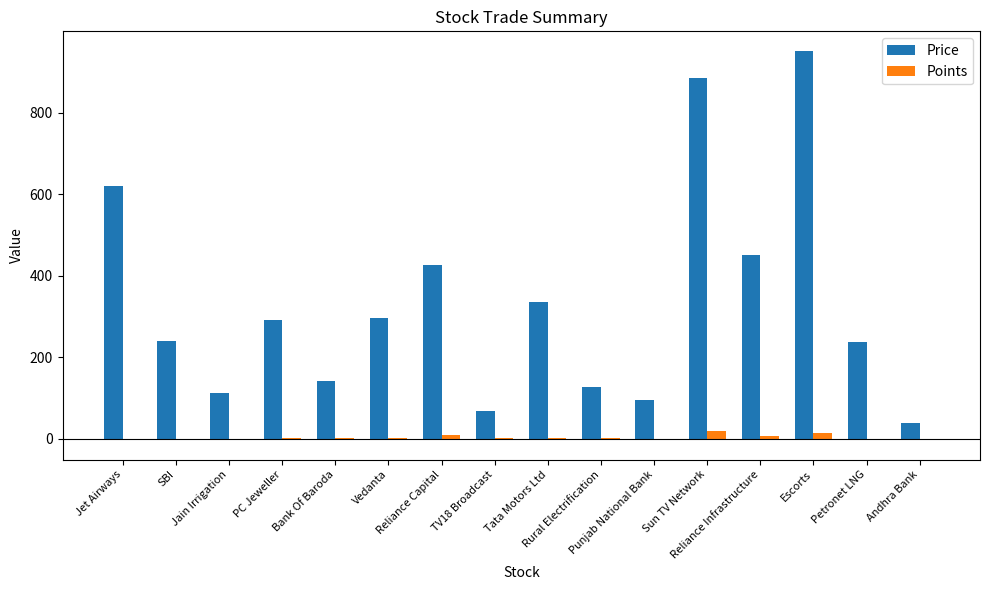

What is the greatest value displayed?

951.3